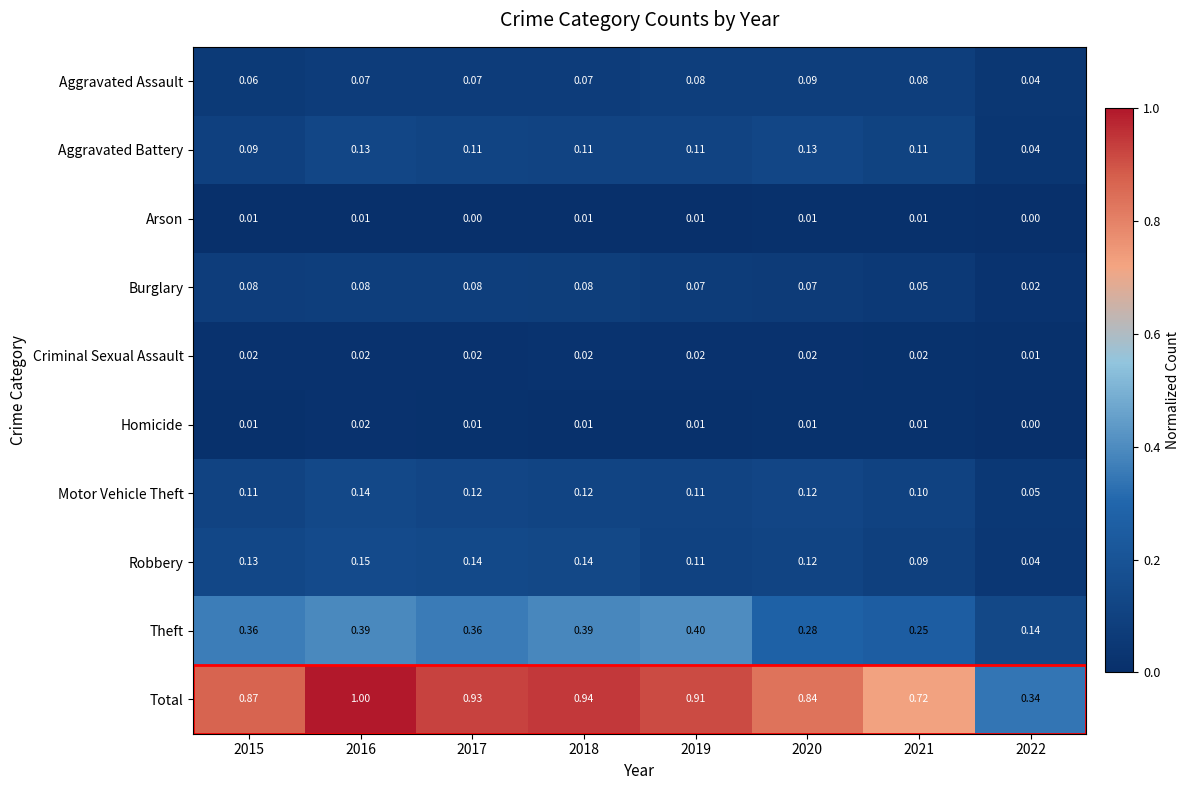

At 2017, list the series in order from smallest to largest.

Arson, Homicide, Criminal Sexual Assault, Aggravated Assault, Burglary, Aggravated Battery, Motor Vehicle Theft, Robbery, Theft, Total